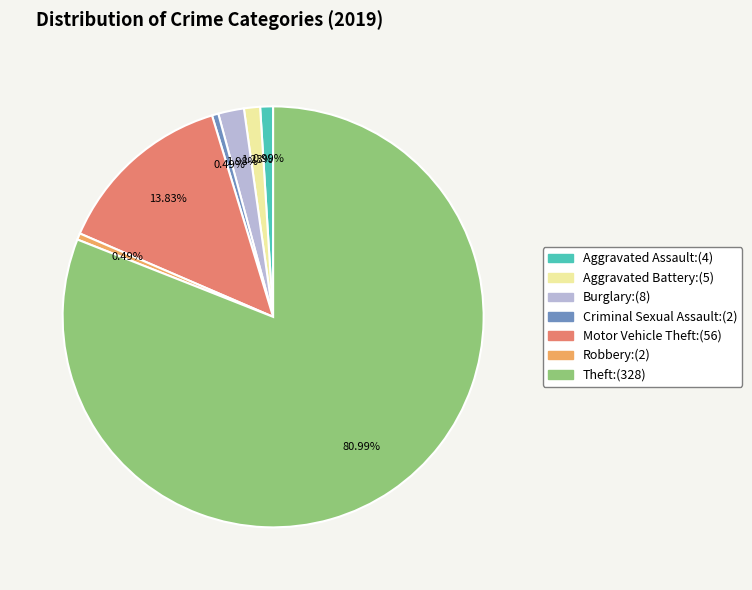

What percentage is the Aggravated Assault slice, to the nearest percent?

1%